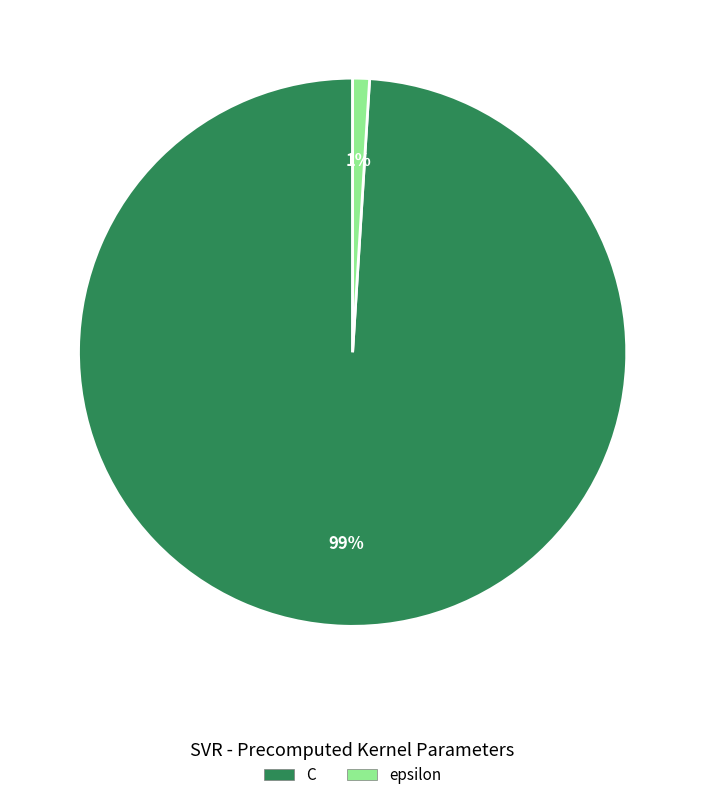

To the nearest percent, what percentage of the pie is epsilon?

1%